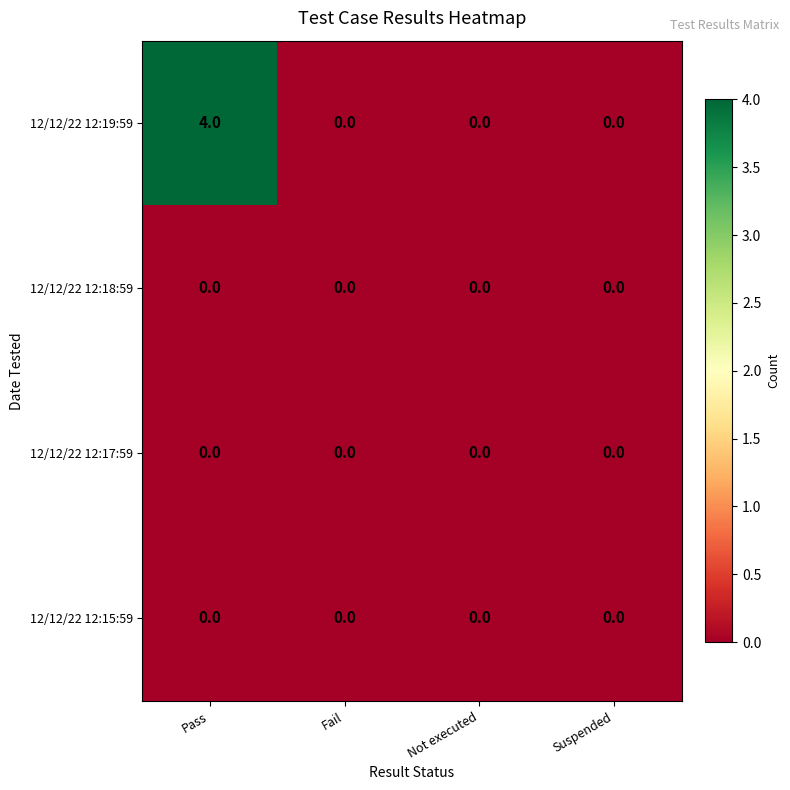

Reading right to left, extract all data points from this chart.

12/12/22 12:19:59: Suspended=0	Not executed=0	Fail=0	Pass=4
12/12/22 12:18:59: Suspended=0	Not executed=0	Fail=0	Pass=0
12/12/22 12:17:59: Suspended=0	Not executed=0	Fail=0	Pass=0
12/12/22 12:15:59: Suspended=0	Not executed=0	Fail=0	Pass=0